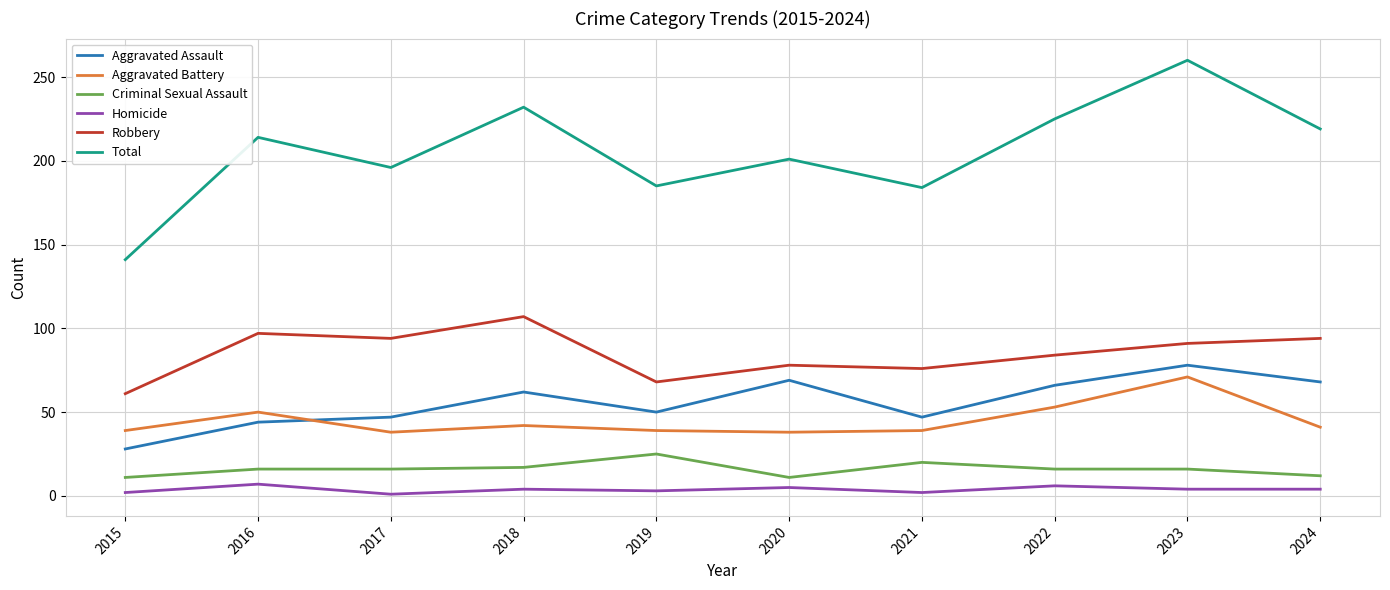

What is the spread (max minus min) of values at 2016?

207